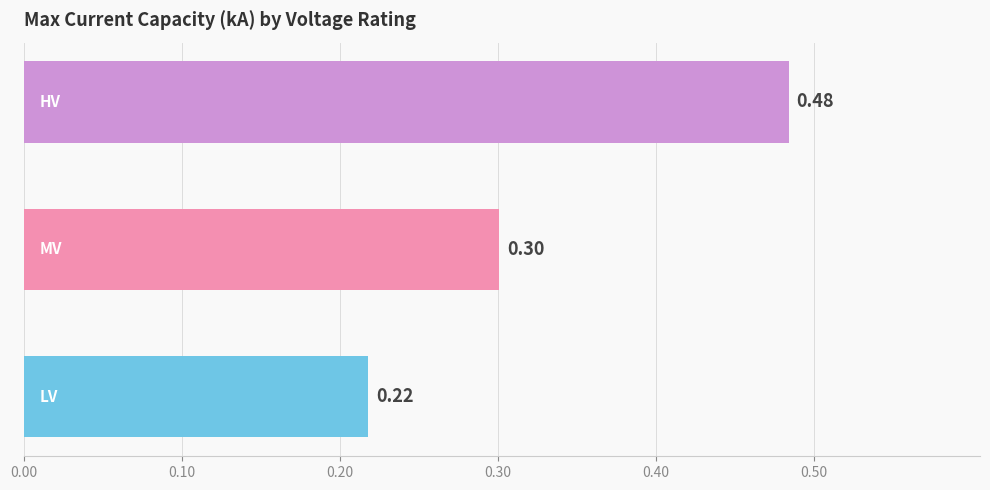

What is the average value?

0.3